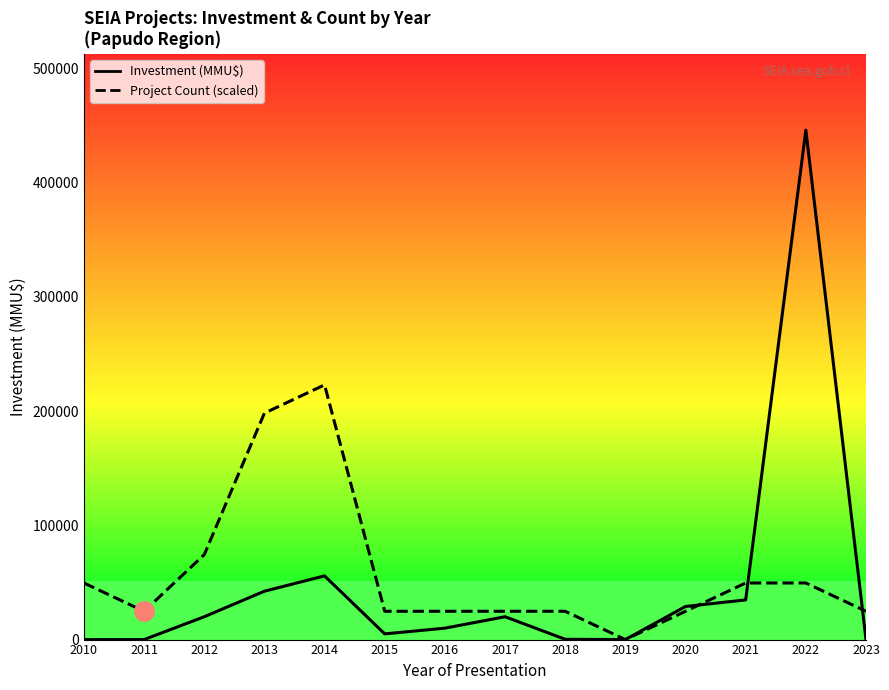

What is the maximum value shown in the chart?

446000.0